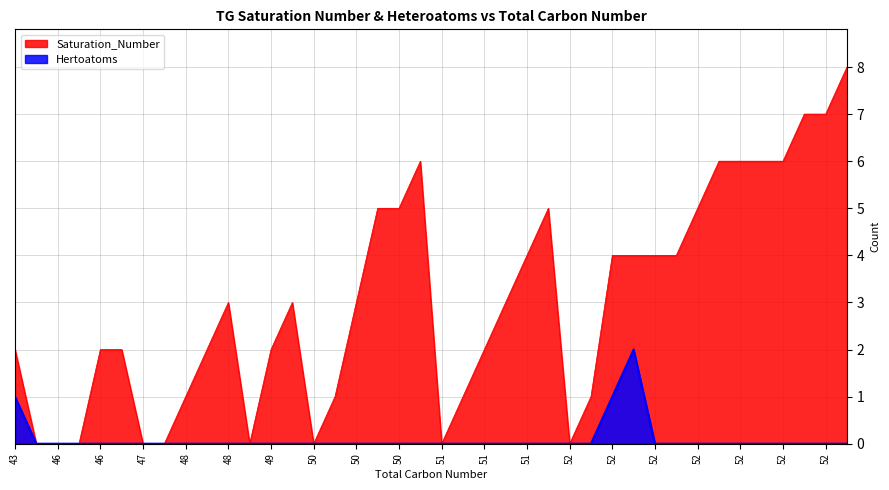

What value does the Saturation_Number series have at 51?

3